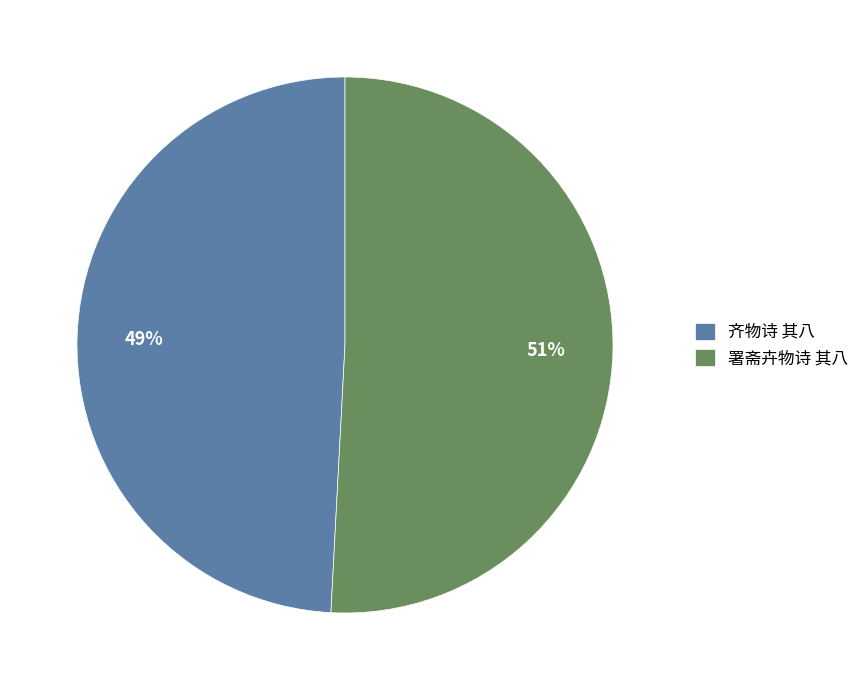

Which category has the biggest portion of the pie?

署斋卉物诗 其八